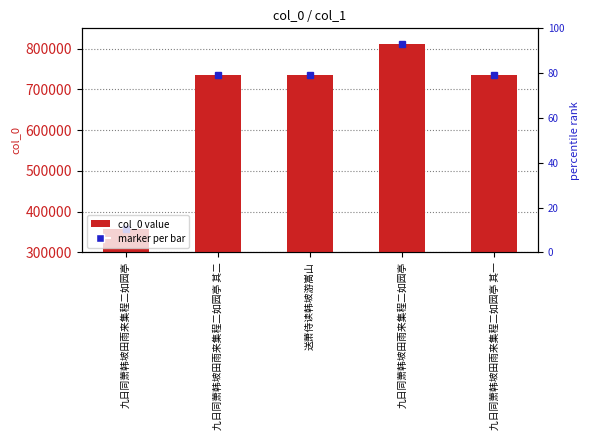

What is the label of the 5th bar from the right?

九日同萧韩坡田雨来集程二如园亭